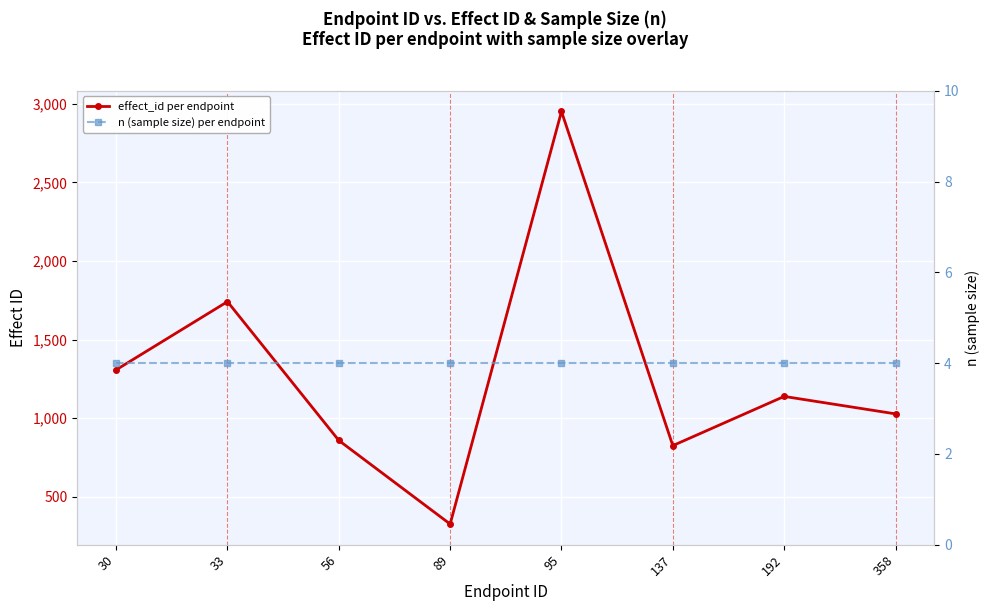

How many interior local peaks does the effect_id per endpoint series have?

3